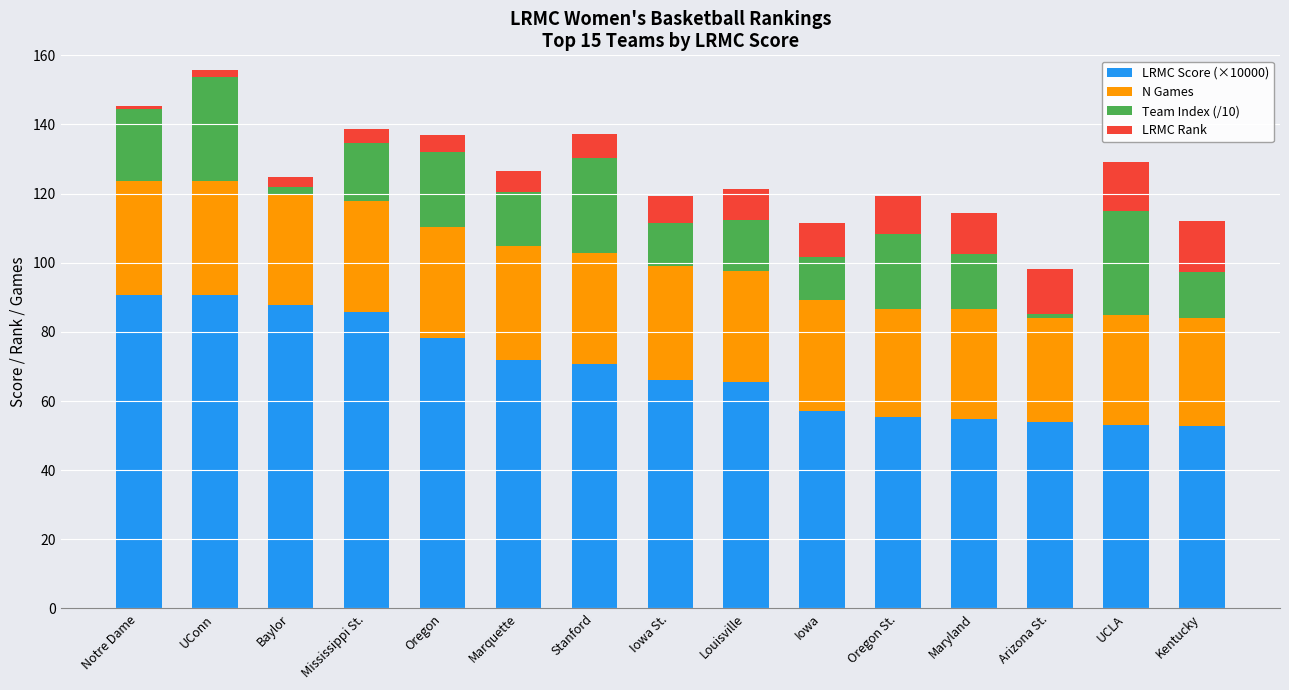

What is the difference between the maximum and second lowest values in the LRMC Score (×10000) series?

37.8